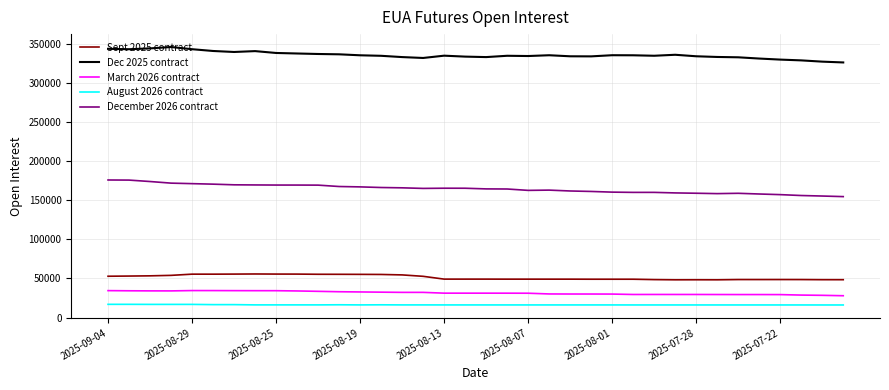

What is the highest value of the Dec 2025 contract series?

345801